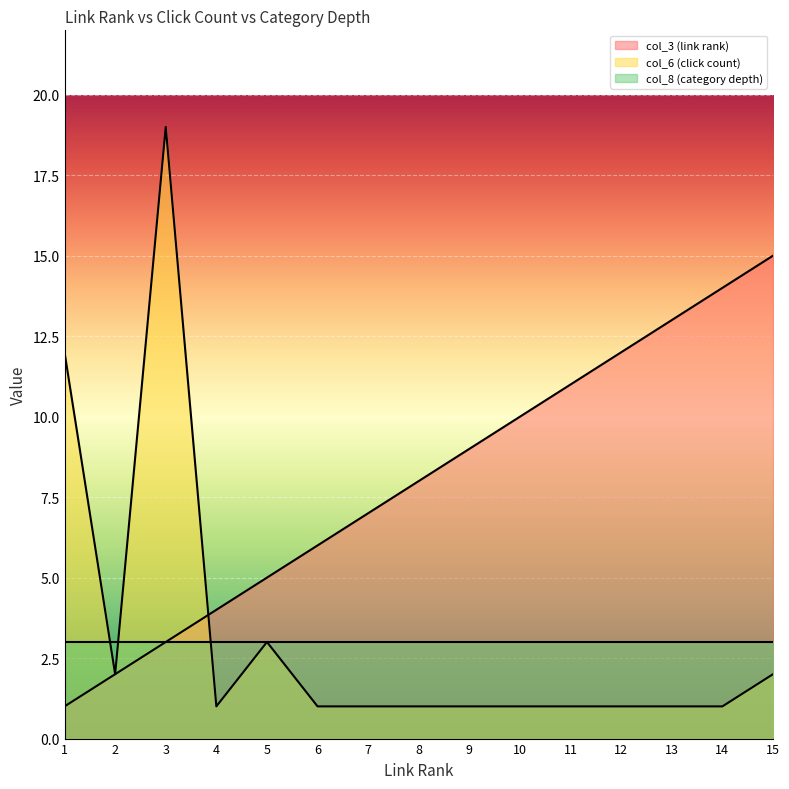

True or false: col_6 (click count) and col_3 (link rank) intersect in this chart.

True